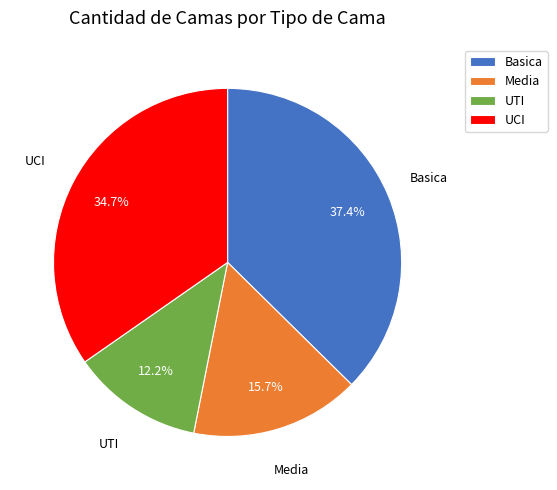

Rank the categories by value from highest to lowest.

Basica, UCI, Media, UTI